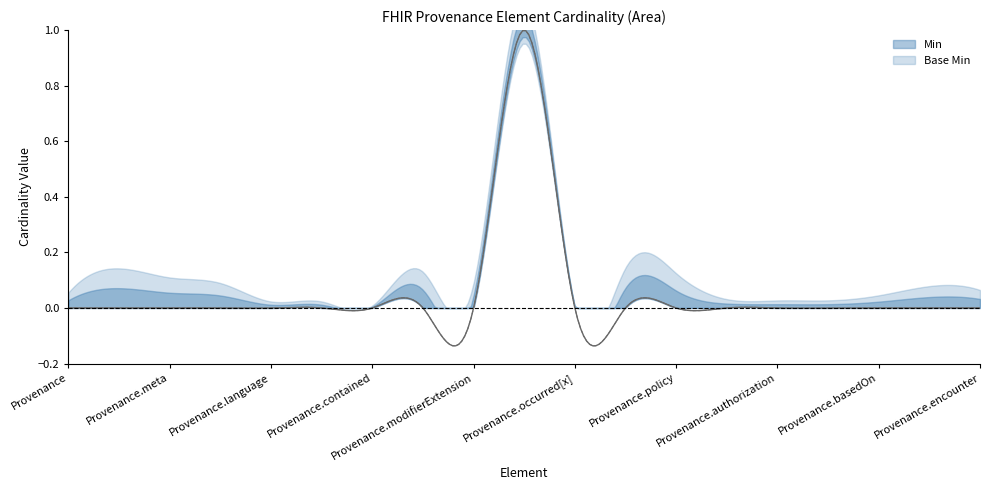

True or false: Min and Base Min cross at least once.

False